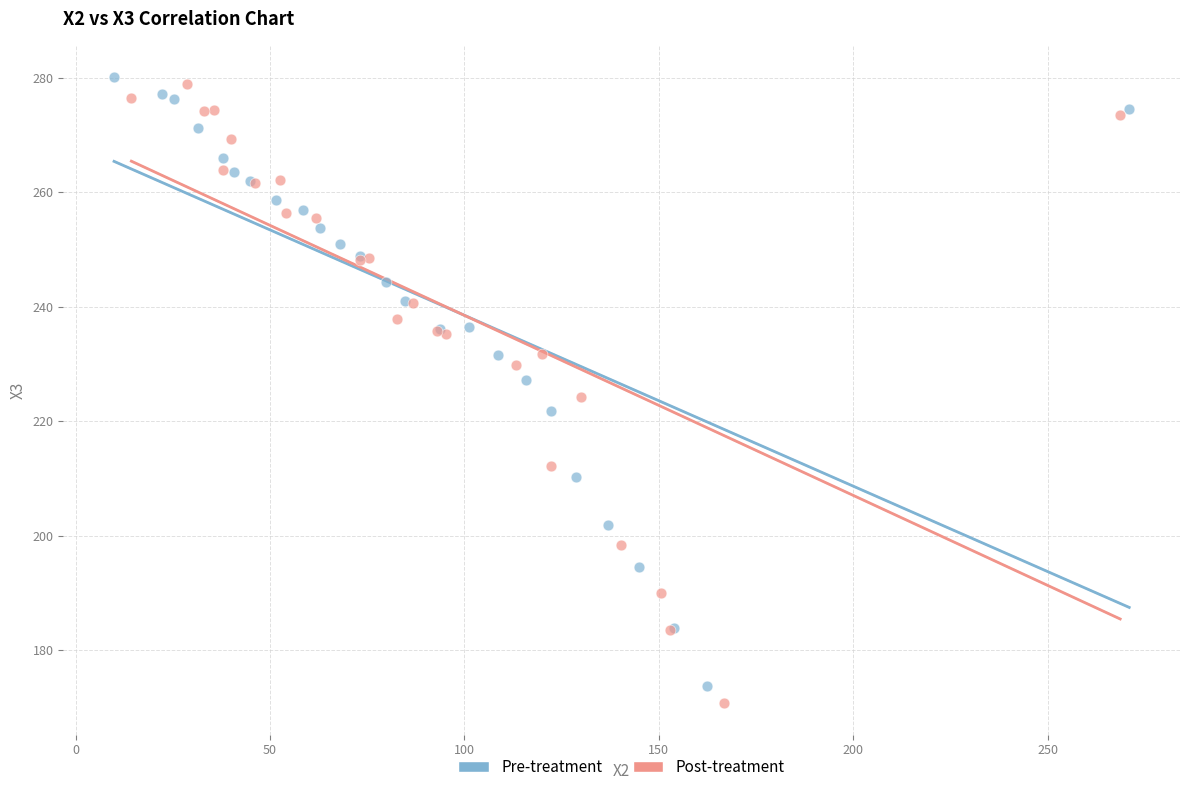

What are all the series names shown in the legend?

Pre-treatment, Post-treatment